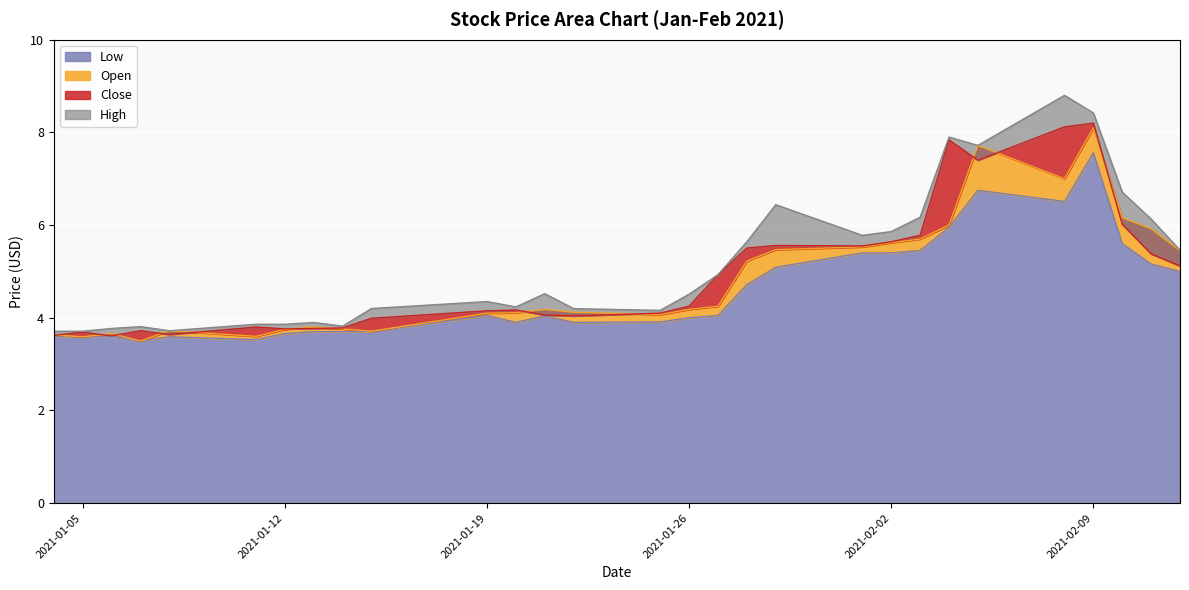

What is the label of the 27th point from the right?

2021-01-06